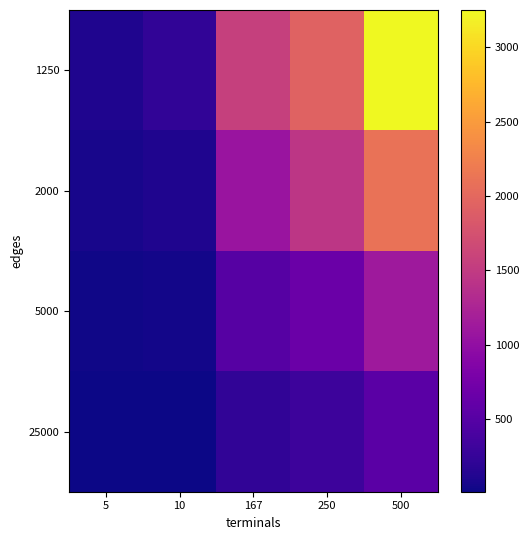

What is the minimum value shown in the chart?

13